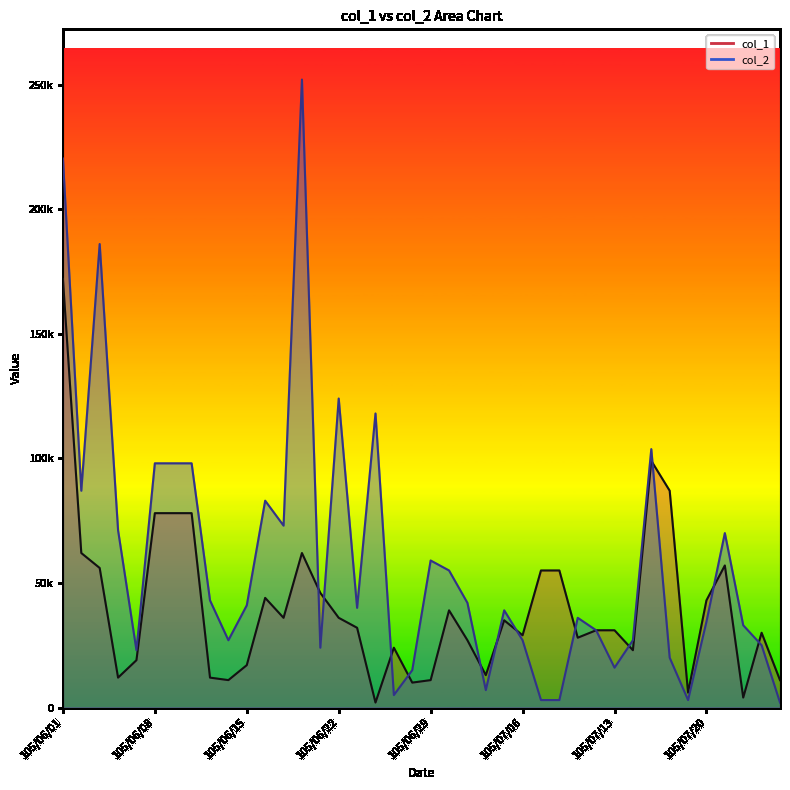

At which label does col_2 first exceed 40000?

105/06/01